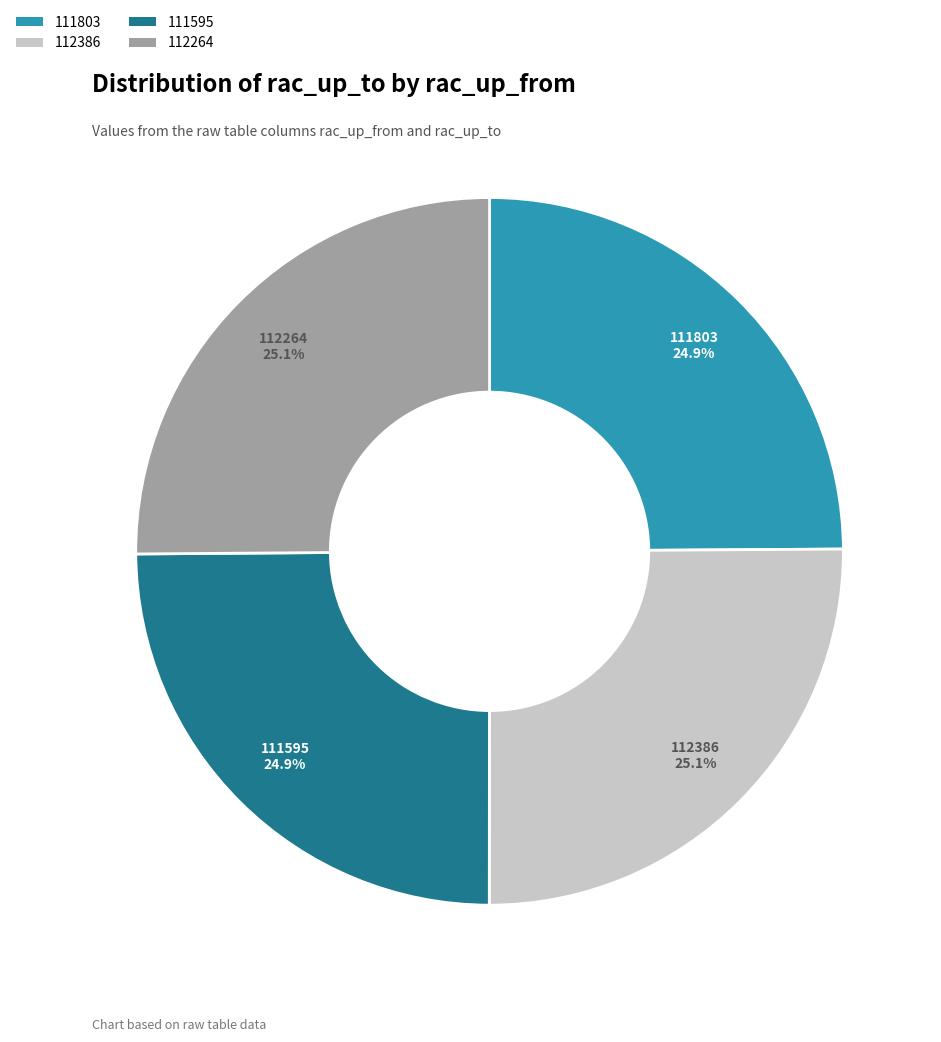

The 111595 slice represents 25% of the pie. True or false?

True